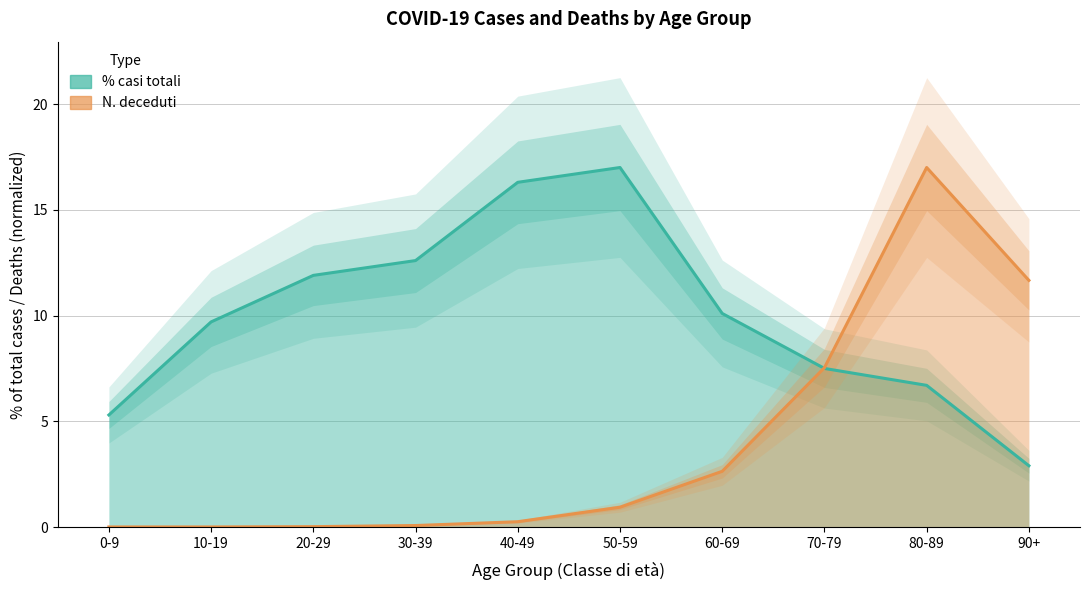

List the labels in order of % casi totali line value, smallest first.

90+, 0-9, 80-89, 70-79, 10-19, 60-69, 20-29, 30-39, 40-49, 50-59